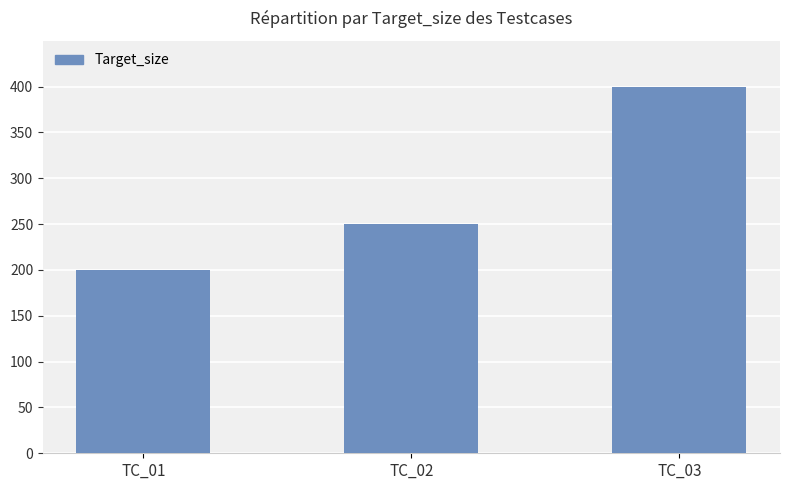

How many bars are there in total?

3